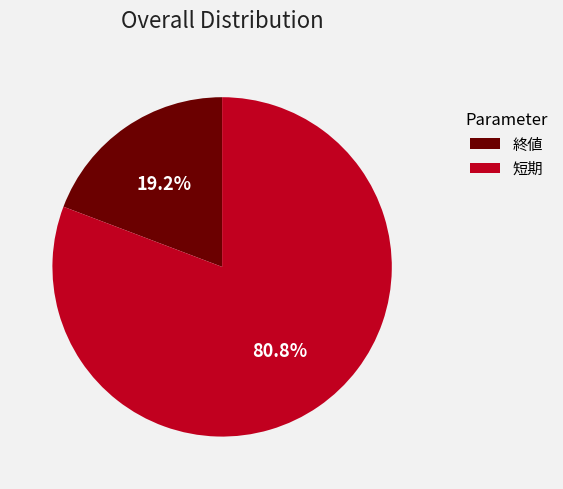

What is the largest slice in the pie chart?

短期